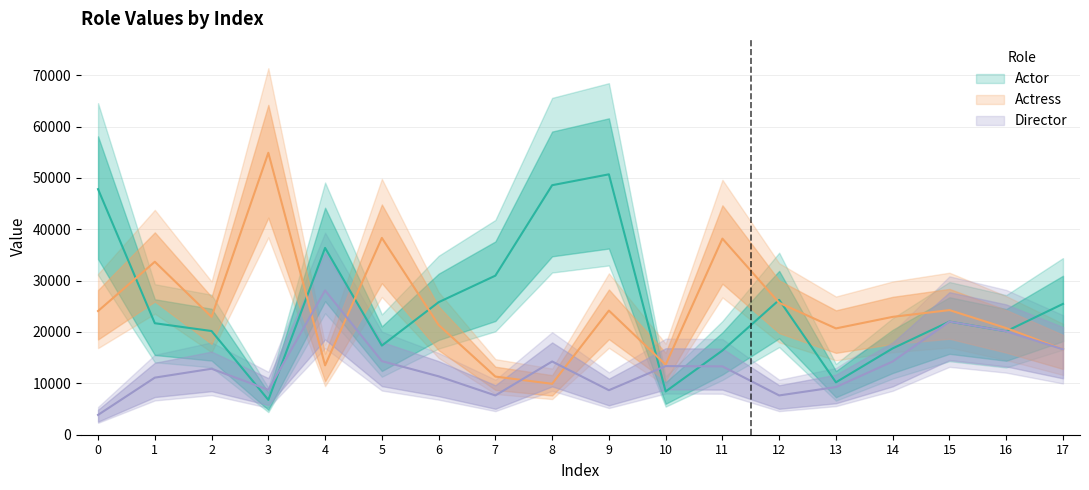

What is the highest value of the Actor series?

50695